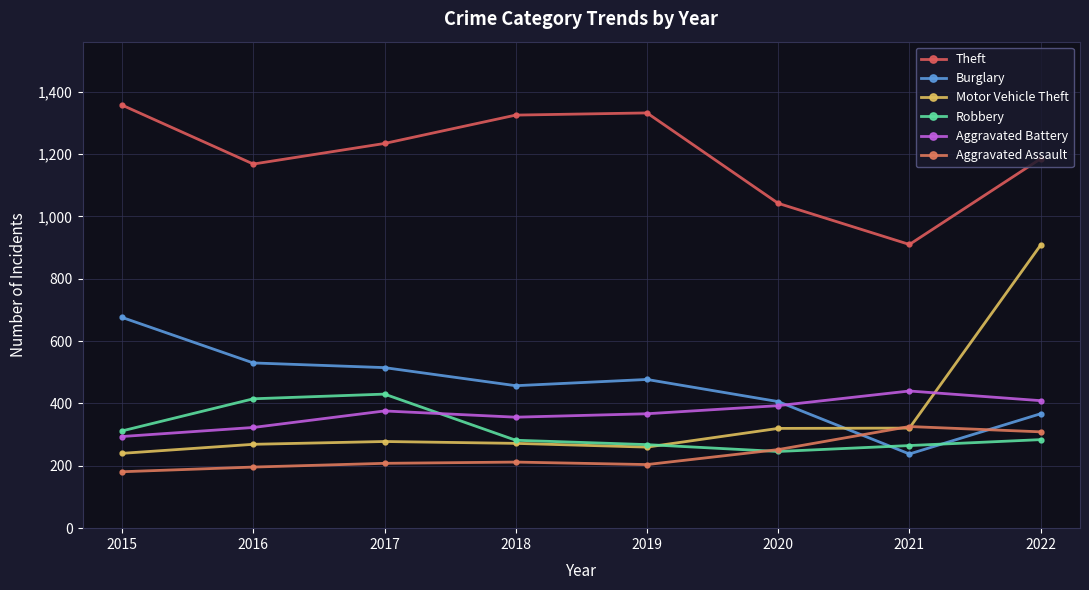

Which has a higher value, 2018 or 2022?

2018